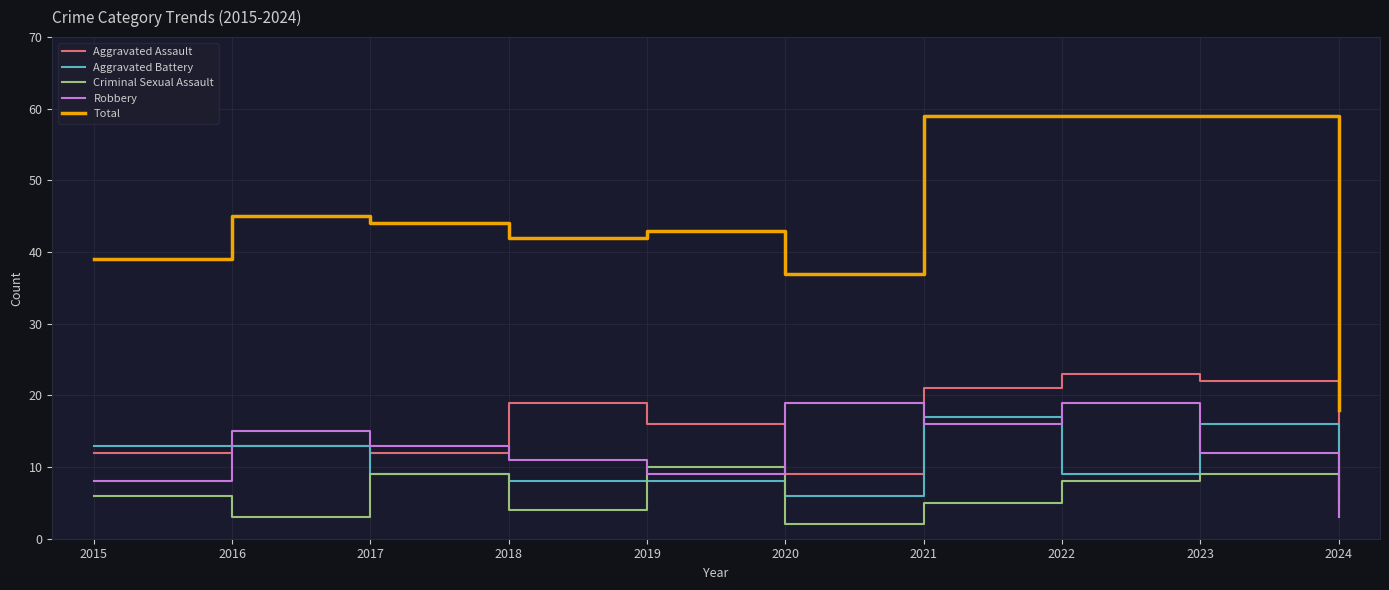

Which series has the widest spread of values?

Total